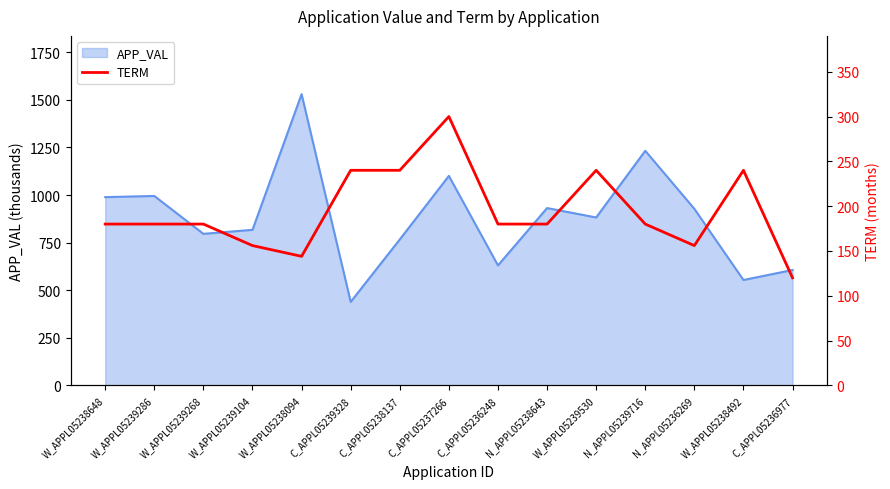

The value at C_APPL05236248 is 98. True or false?

False